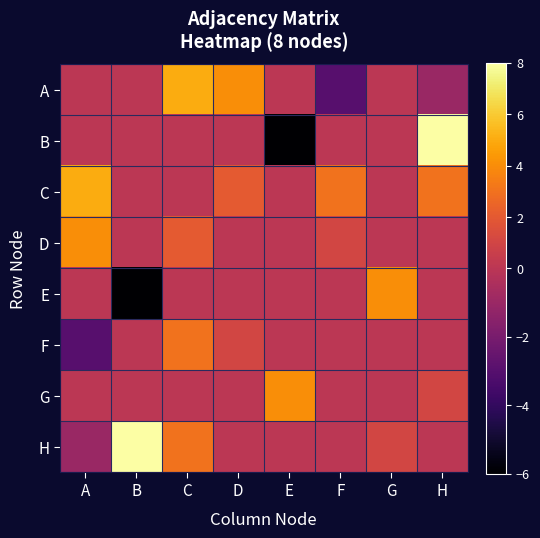

At which category does the chart reach its minimum across all series?

E